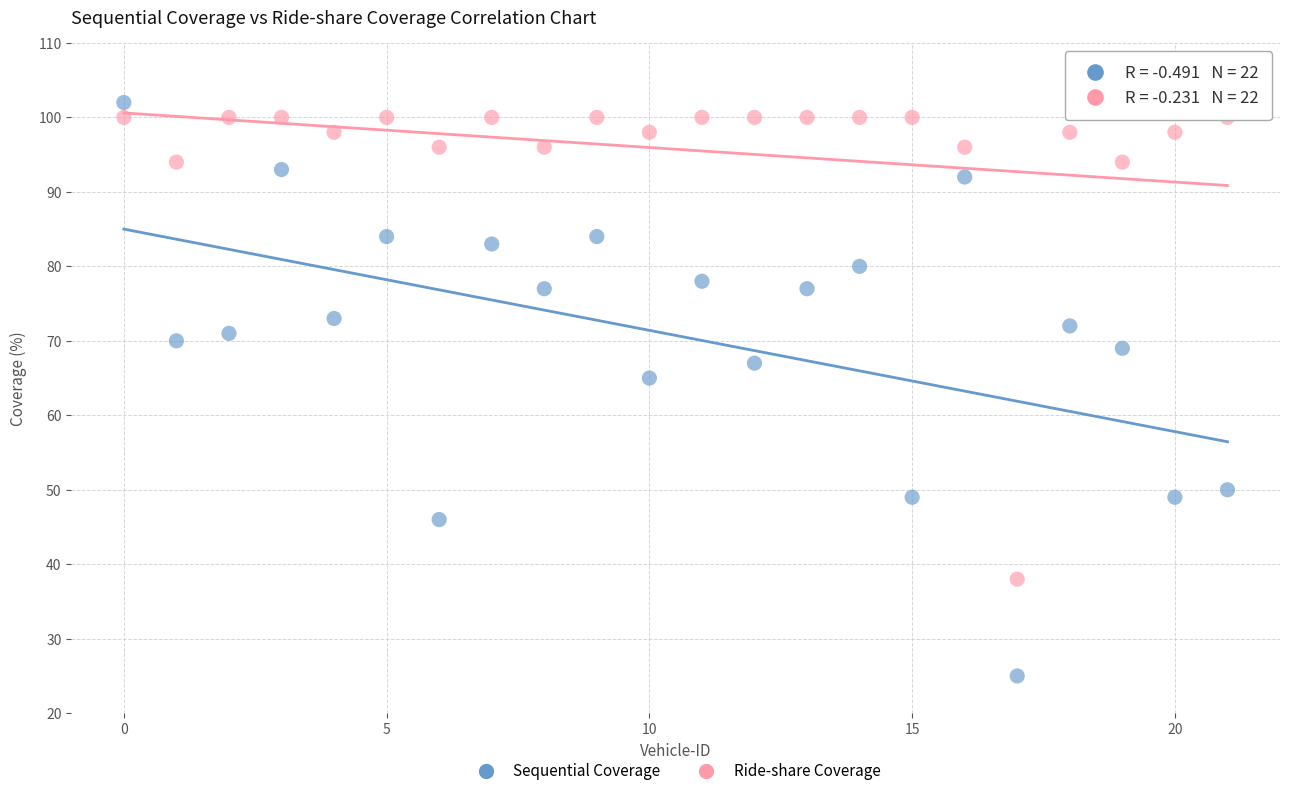

In the Sequential Coverage series, what Y value is closest to 63?

65